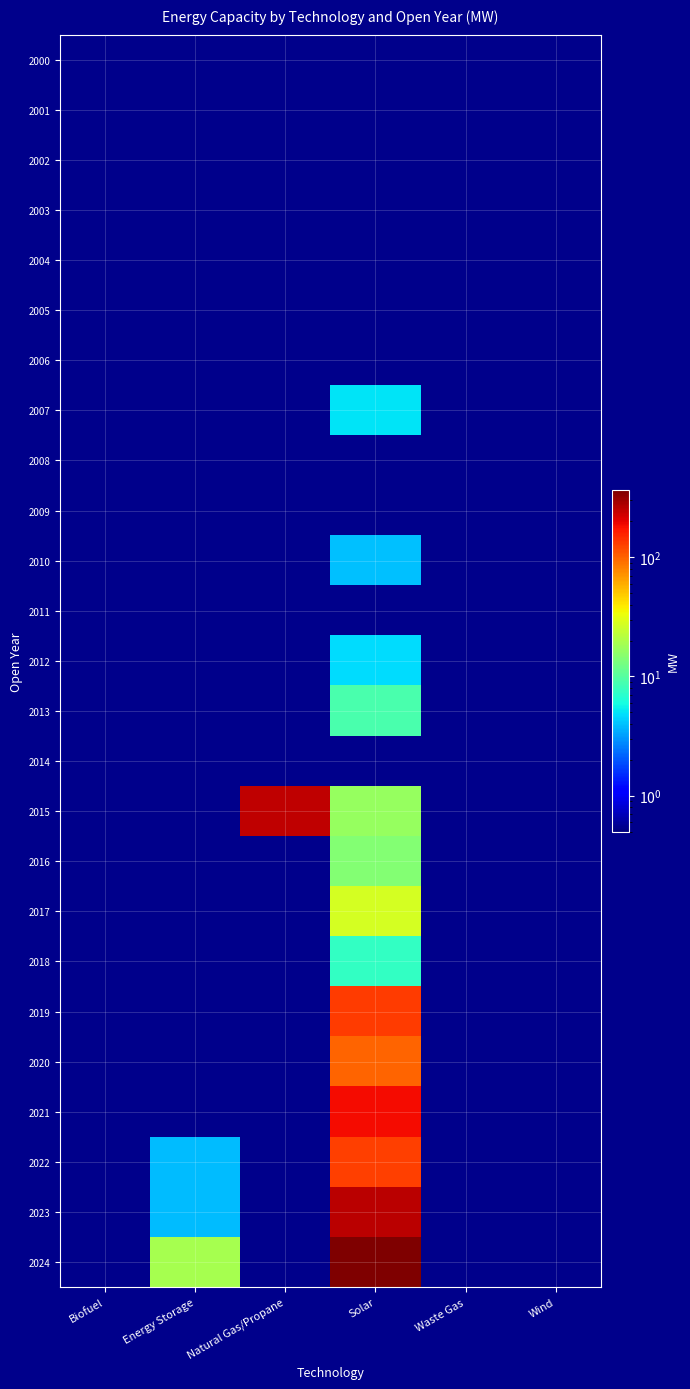

At which category is the sum across all series the highest?

Solar